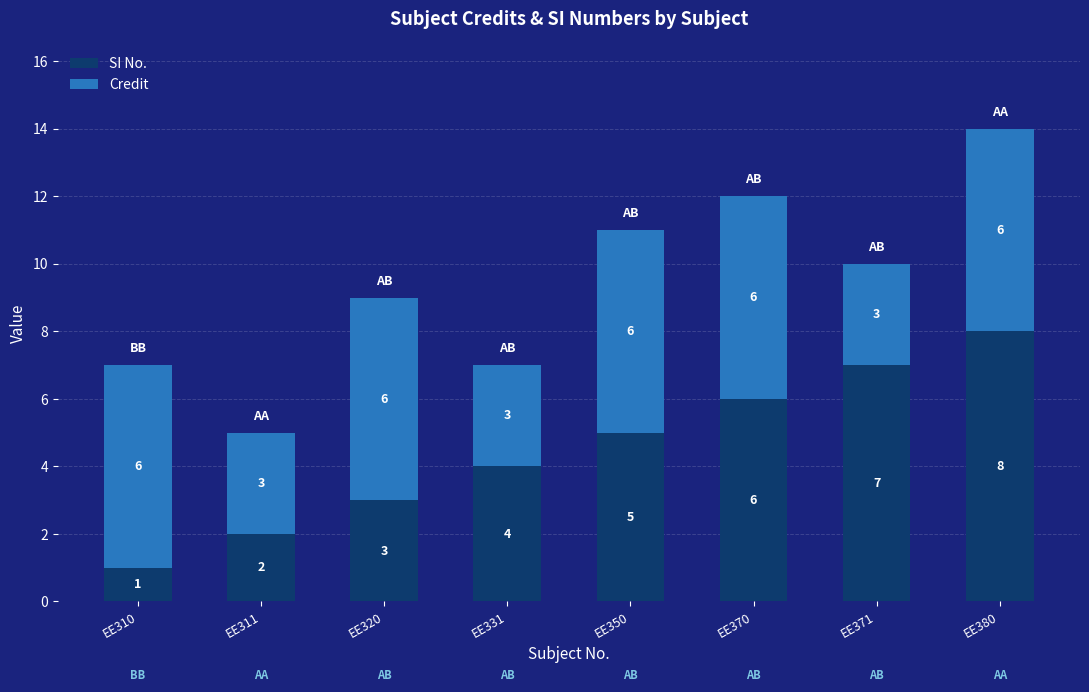

What is the difference between the maximum and minimum values in the SI No. series?

7